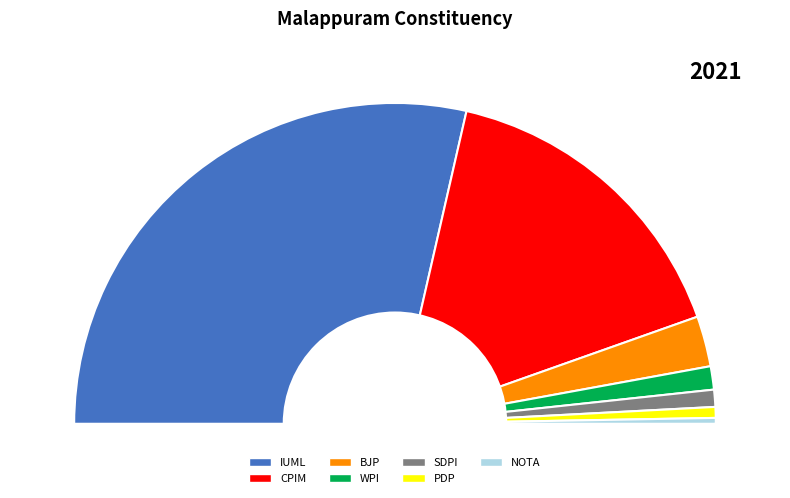

Approximately how many times larger is the value at IUML compared to PDP?

52.3